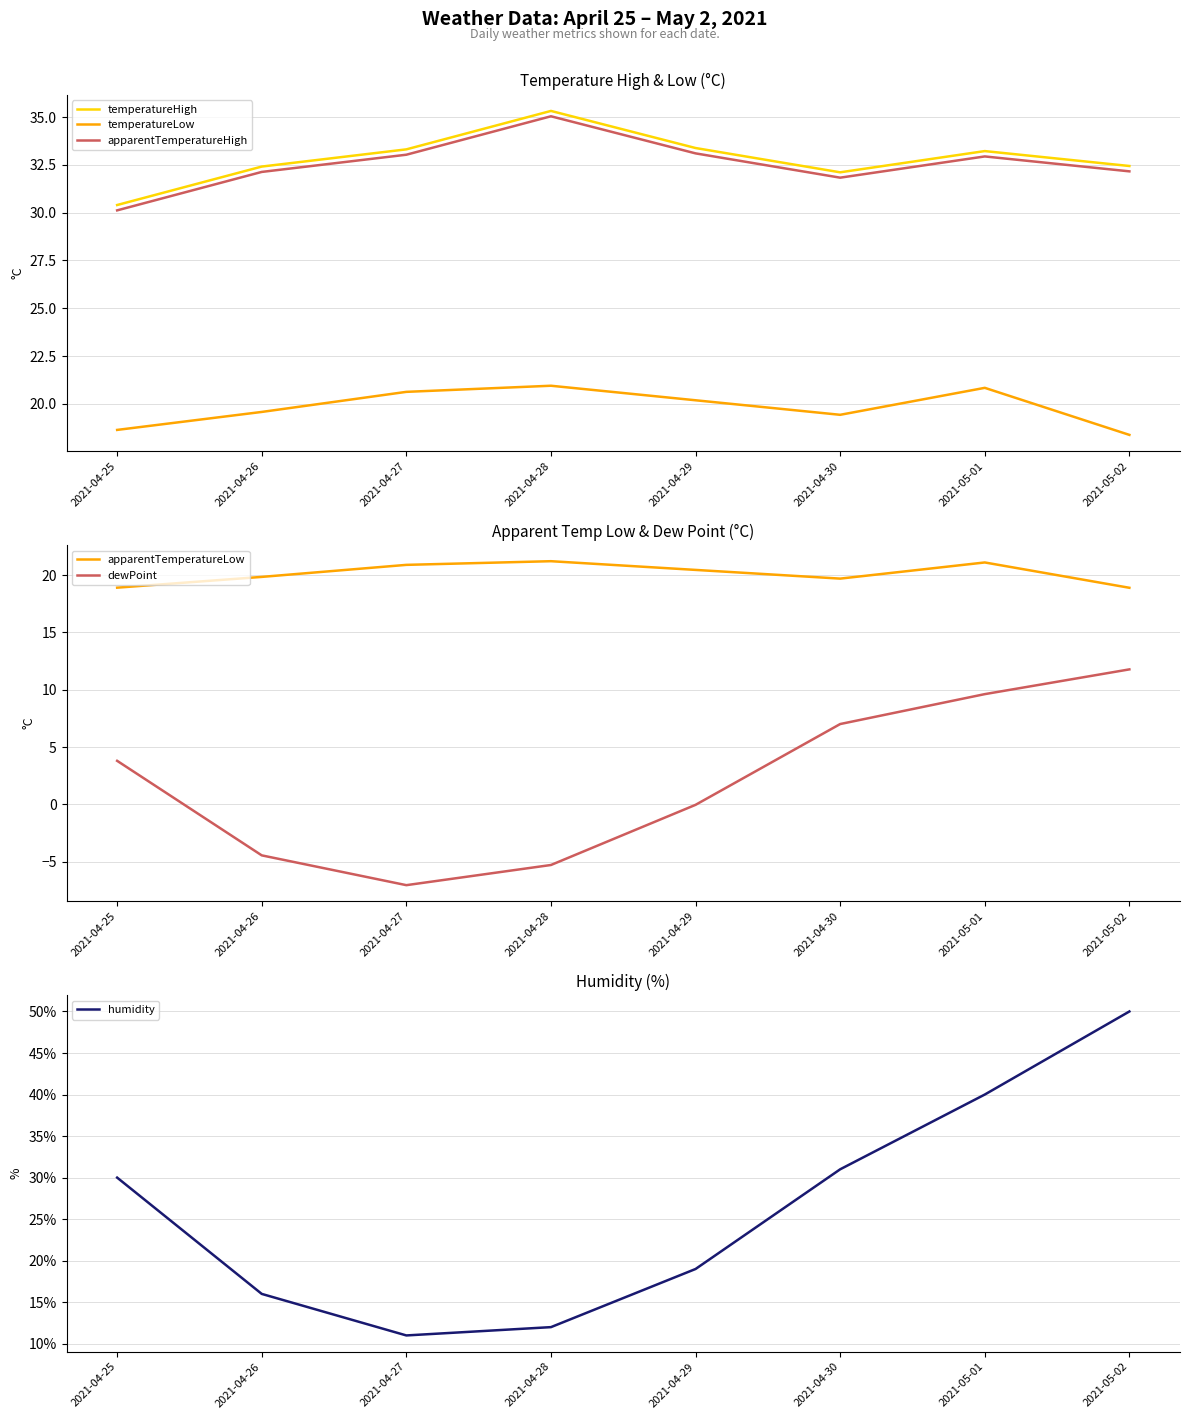

Which category has the highest value across all series?

2021-05-02